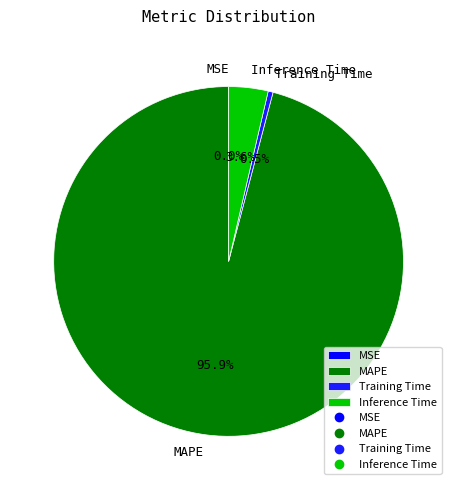

Combined, do Inference Time and Training Time account for over 50%?

No